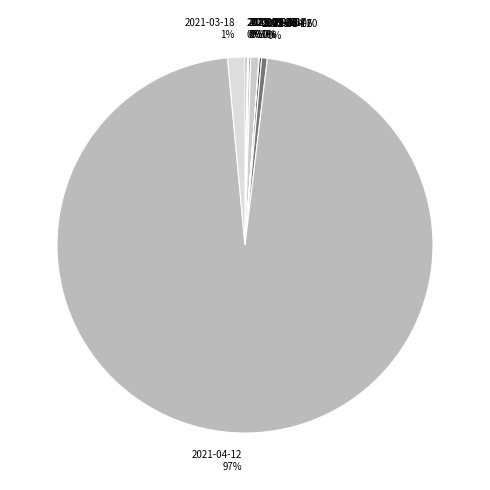

Does 2021-08-17 1% account for over 50% of the chart?

No